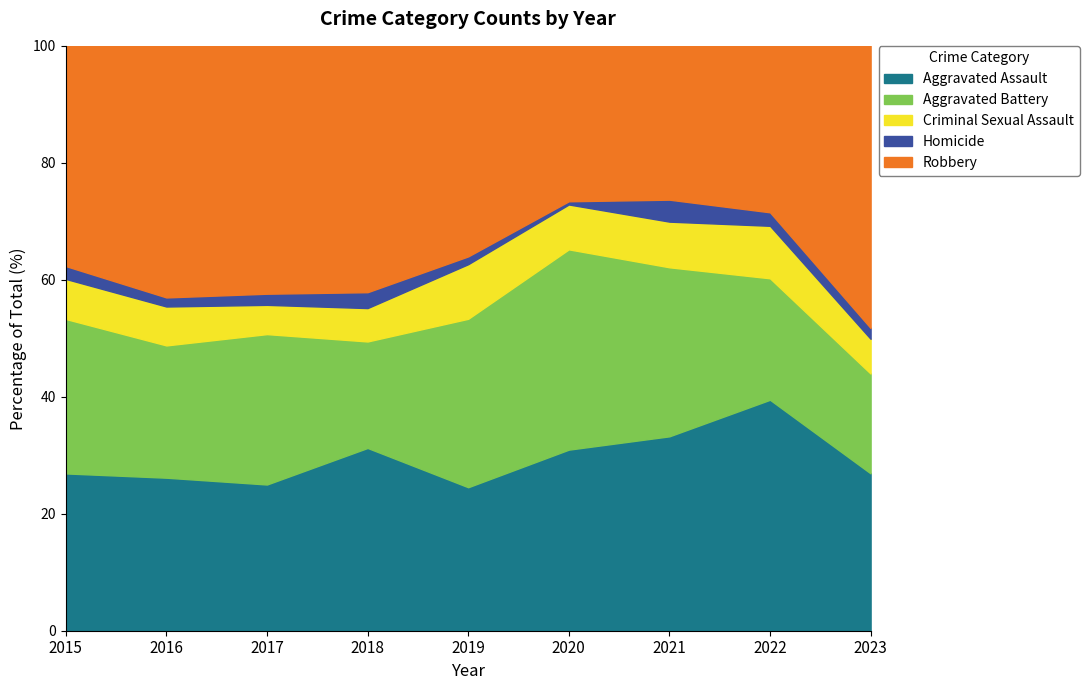

Which series has the largest range (max minus min)?

Robbery